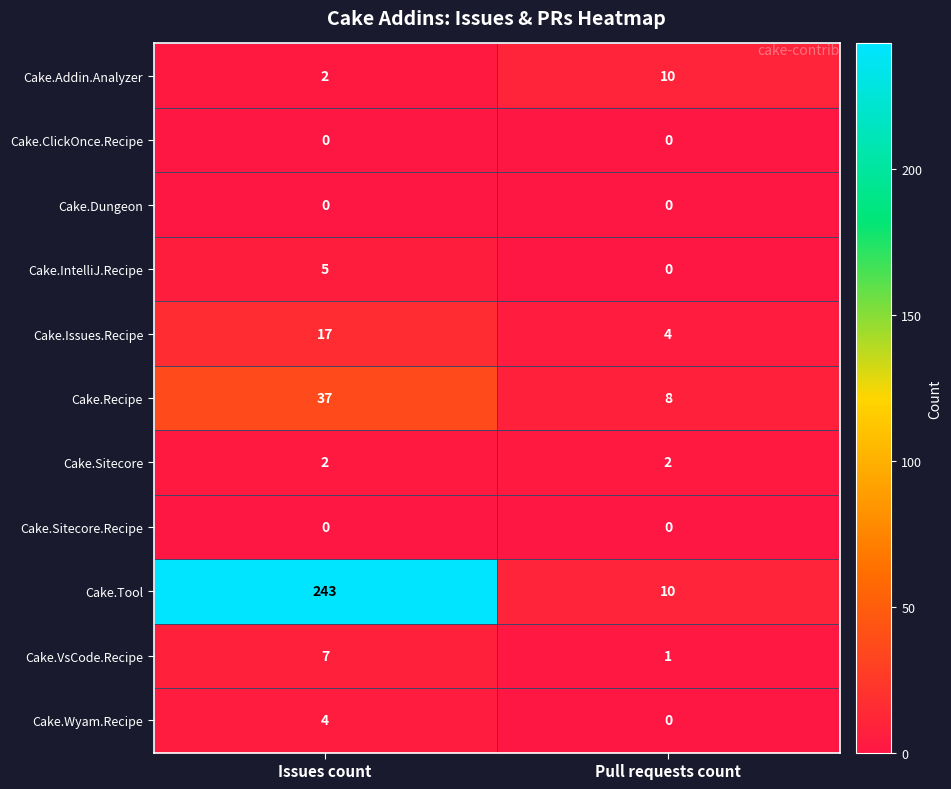

Which series has the largest total across all categories?

Cake.Tool